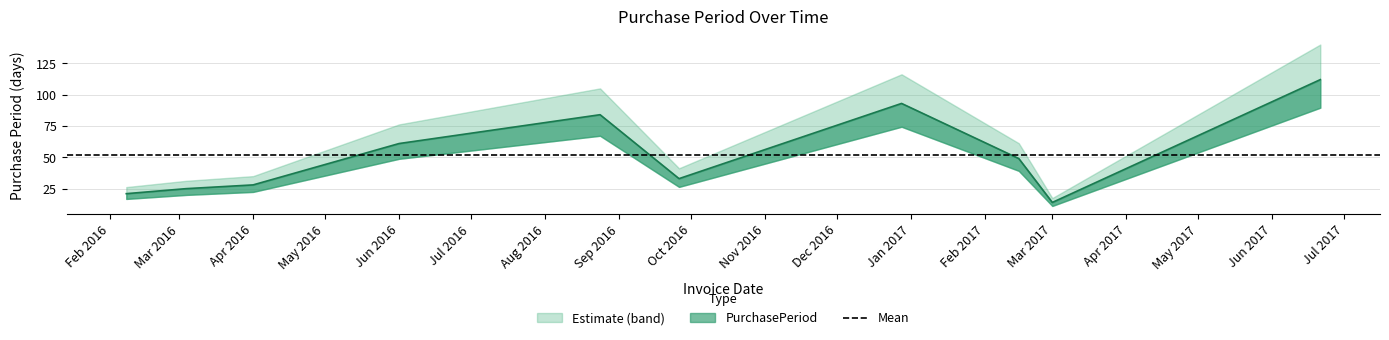

What is the change in value from 2016-03-04 to 2016-12-28?

+68